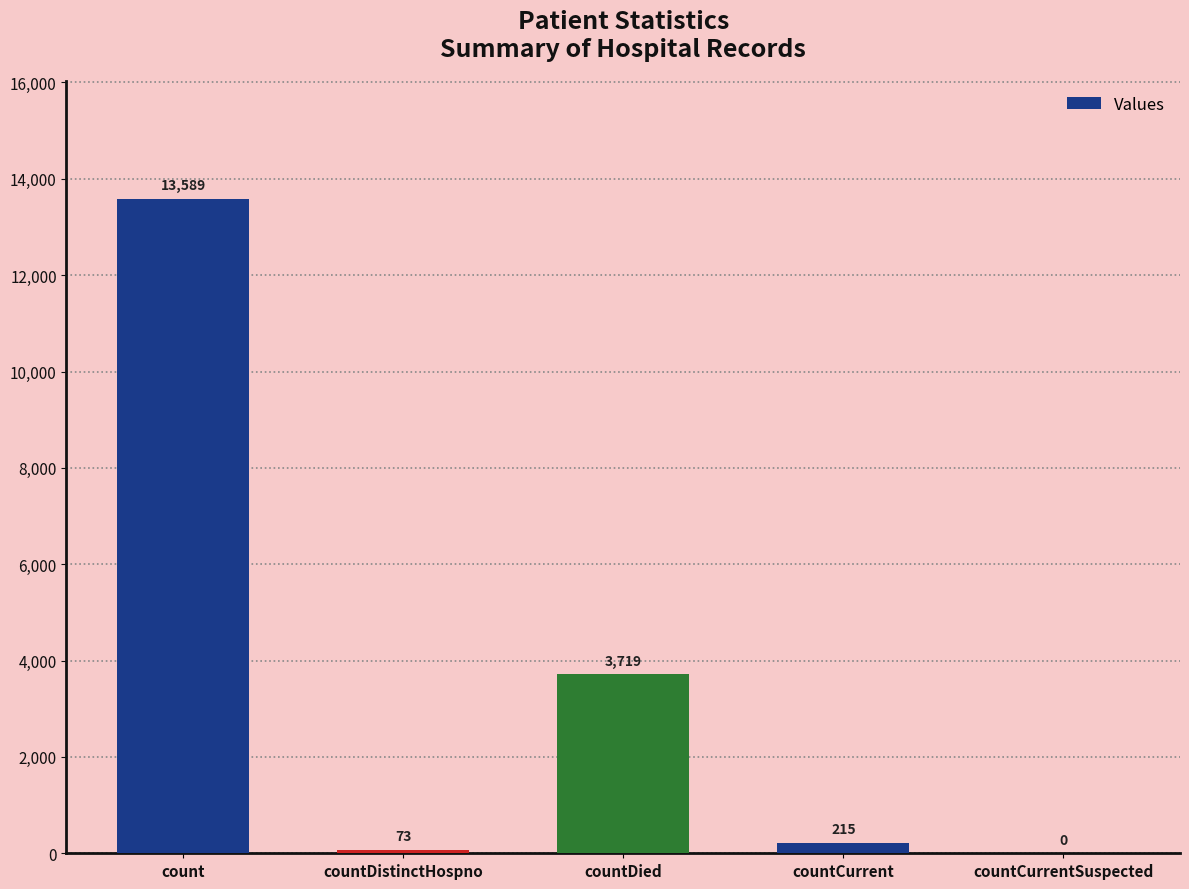

At which label is the value closest to 6794?

countDied